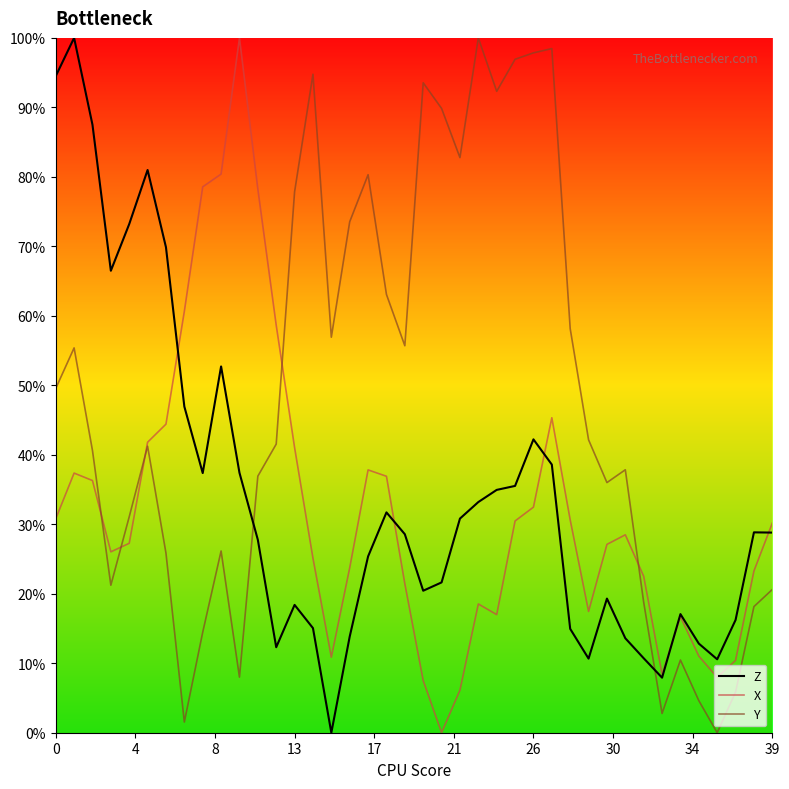

Which series has the largest total across all categories?

Y